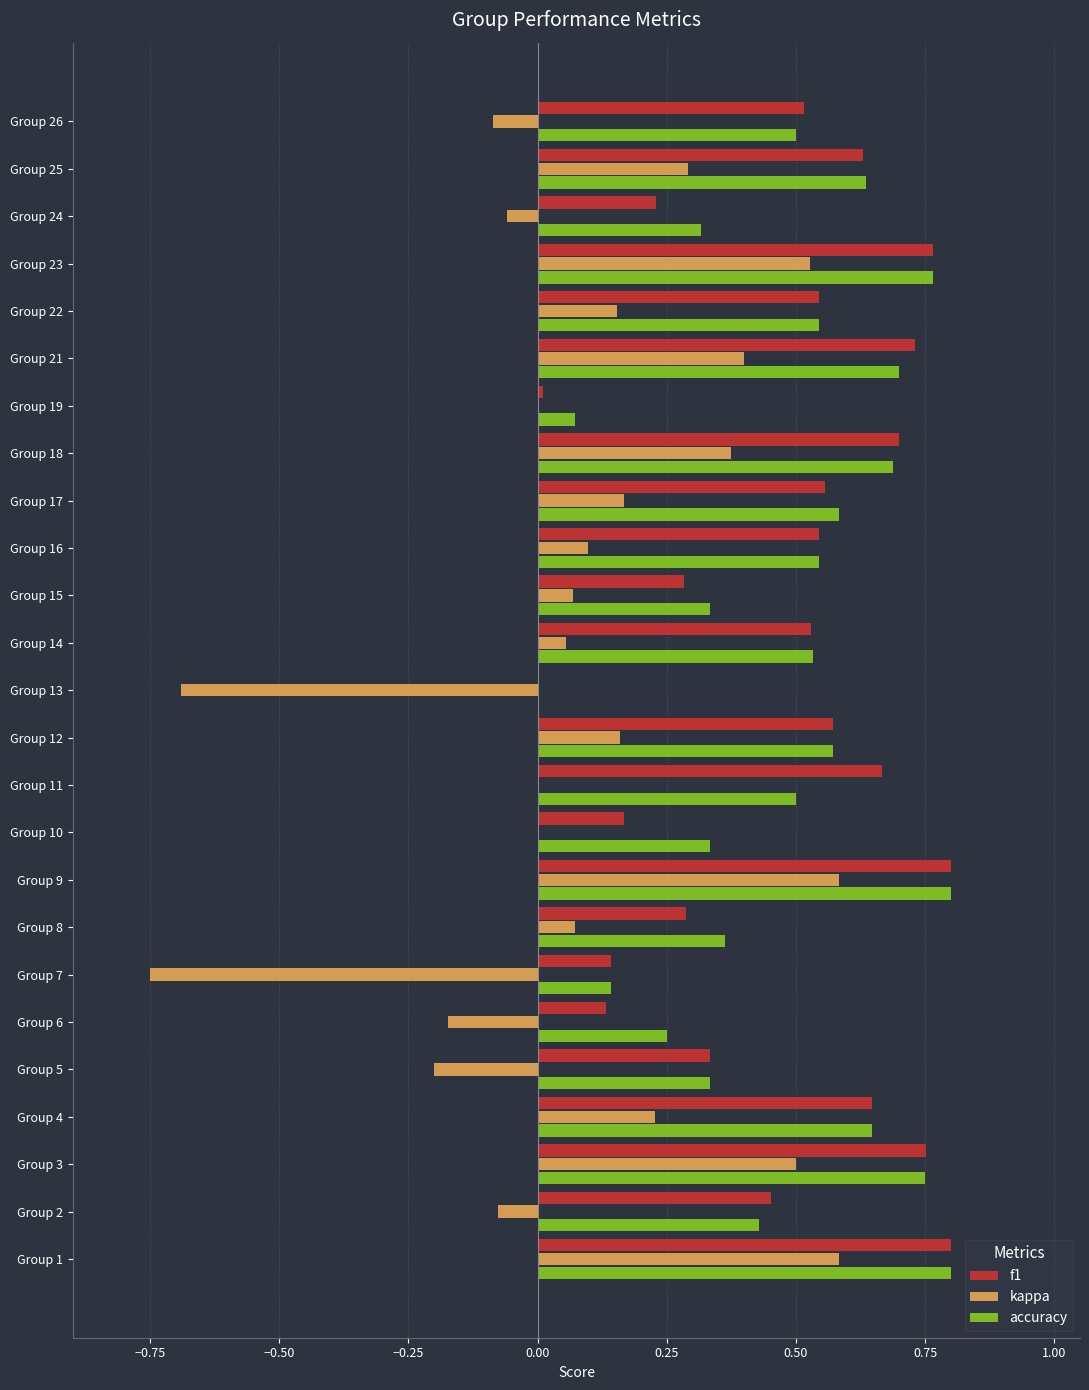

What is the sum of all kappa values?

2.2